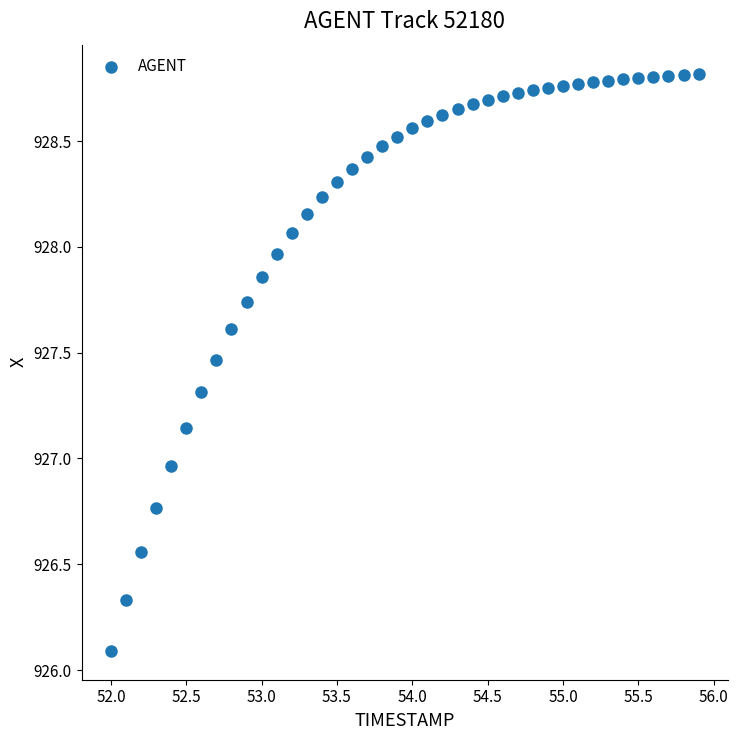

What is the range of X values (max minus min)?

3.9